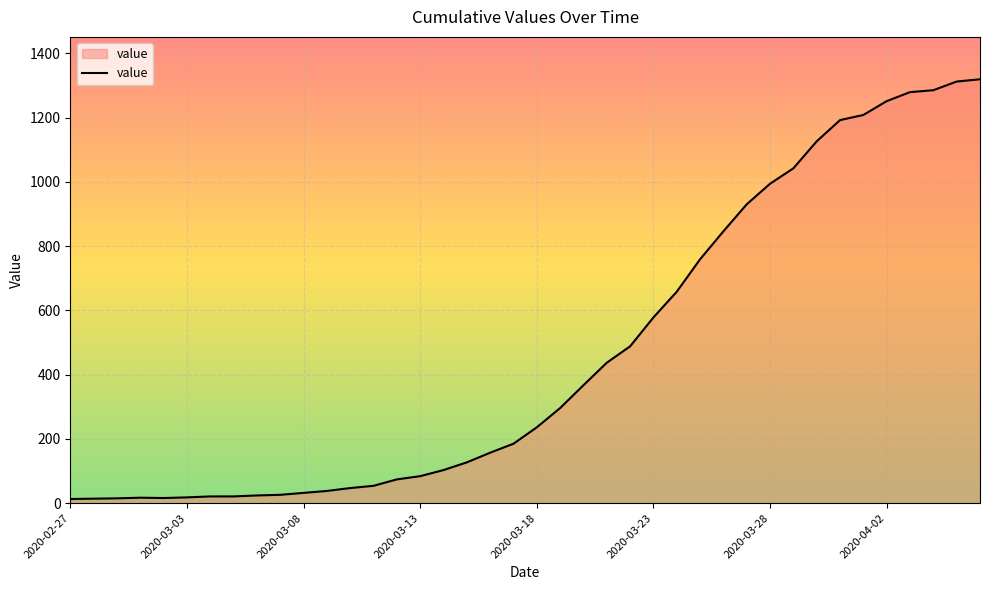

What is the difference between the maximum and minimum values?

1306